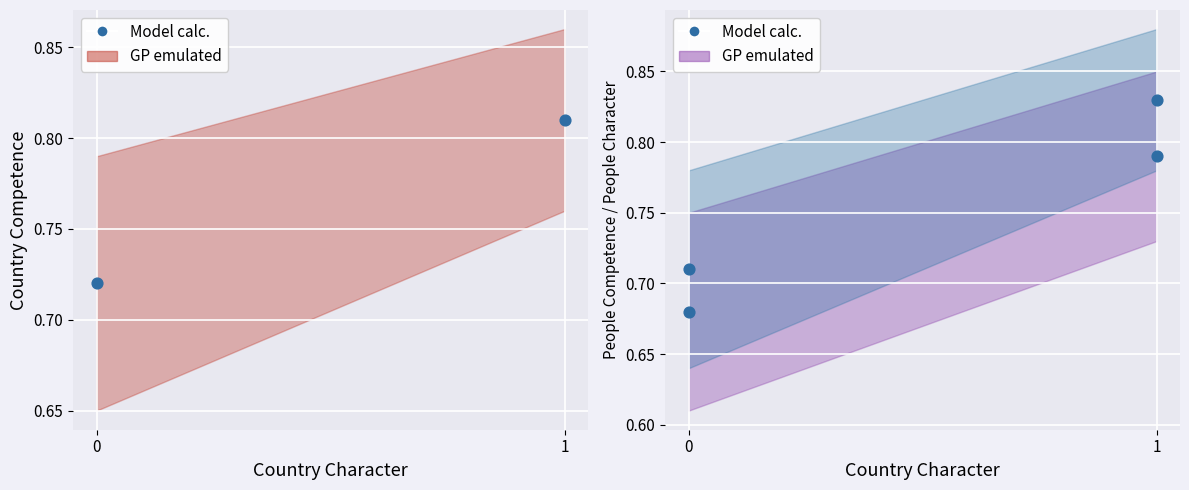

Is the value of Model calc. (PC) at 1 greater than the value of Model calc. at 0?

Yes